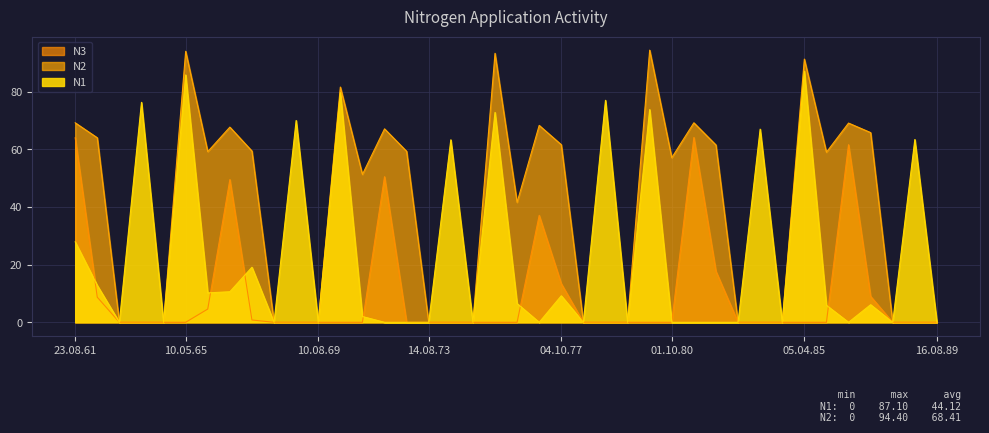

What is the difference between the highest and lowest values at 15.04.64?

76.3